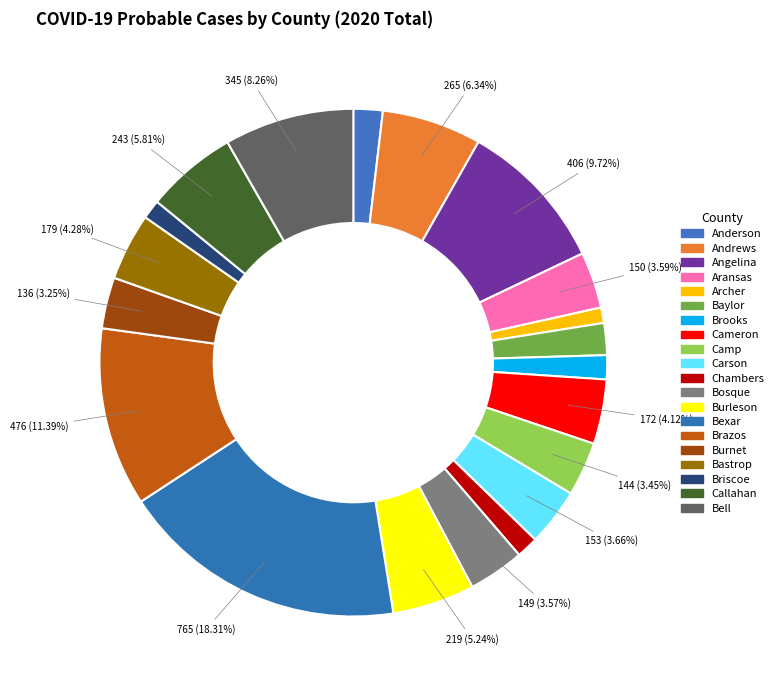

To the nearest percent, what is the combined percentage of Brooks and Anderson?

3%